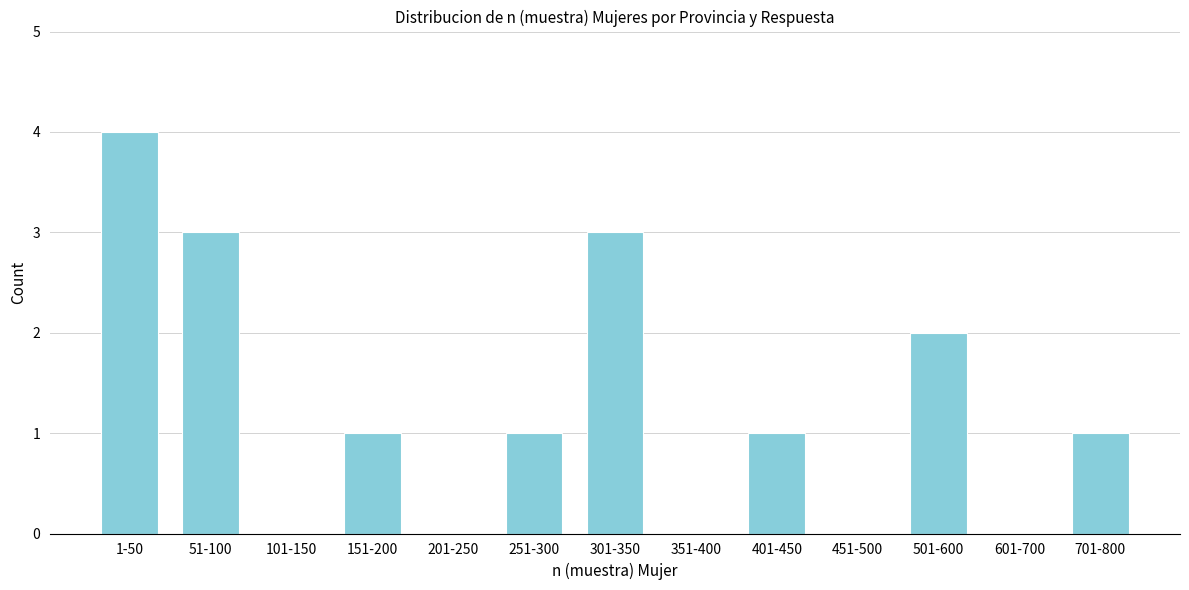

Reading left to right, what are all the values shown in this chart?

1-50=4	51-100=3	101-150=0	151-200=1	201-250=0	251-300=1	301-350=3	351-400=0	401-450=1	451-500=0	501-600=2	601-700=0	701-800=1